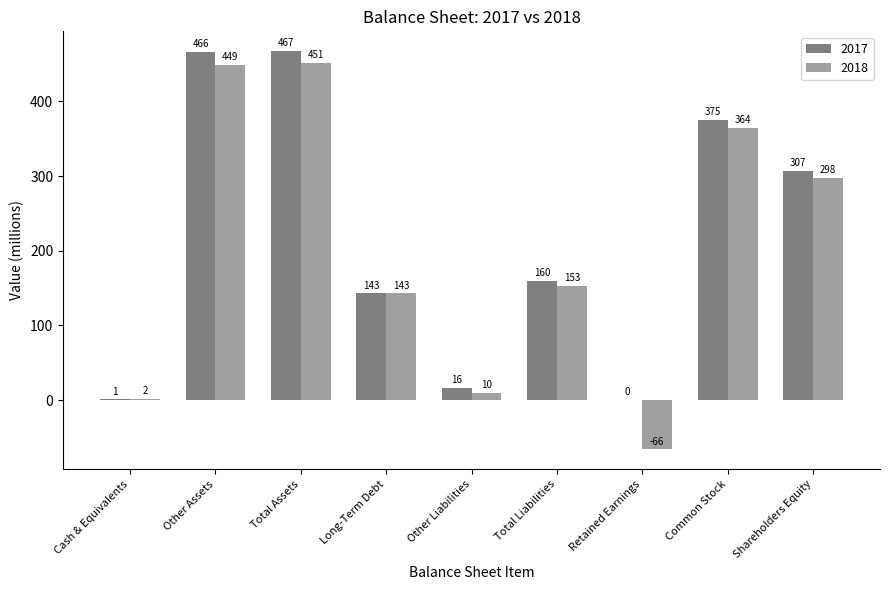

Which category has the highest value in the 2018 series?

Total Assets